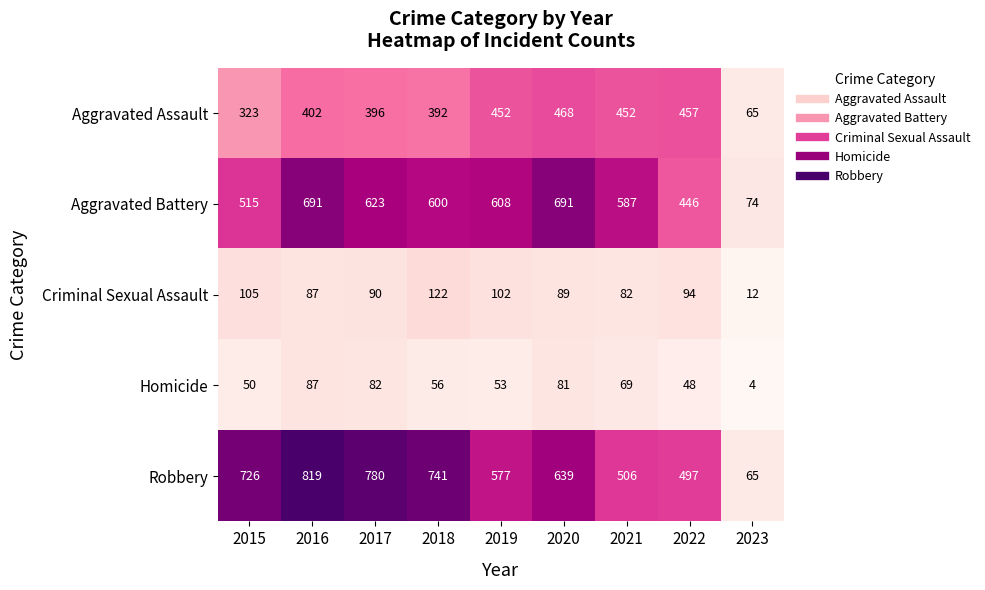

How many categories are shown in the chart?

9